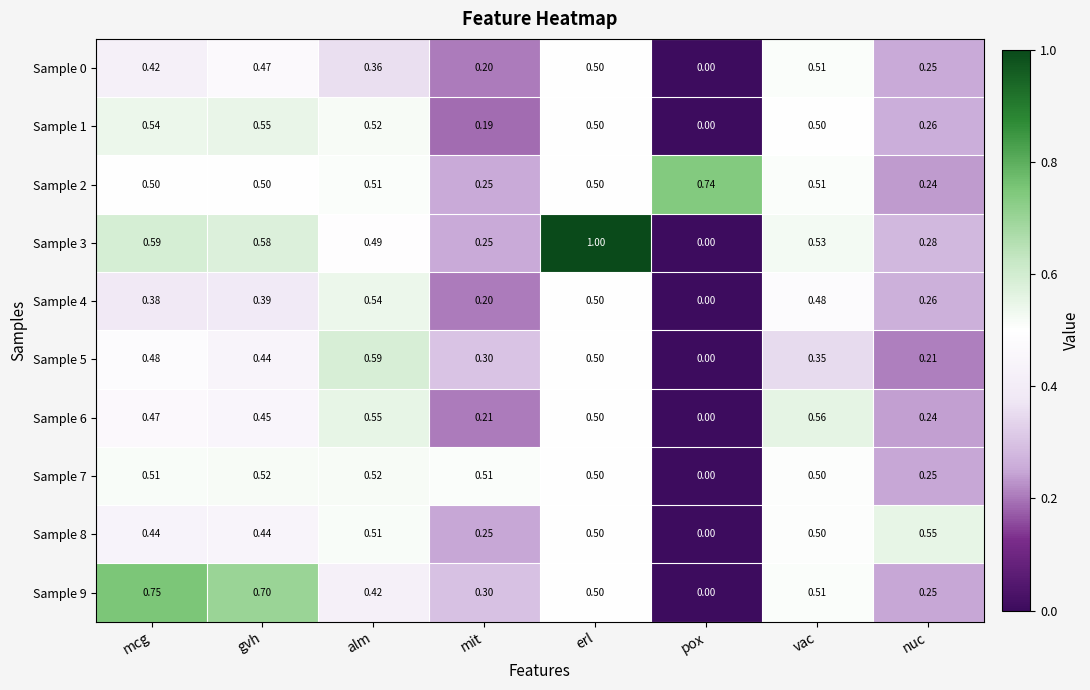

At which category is the sum across all series the highest?

erl